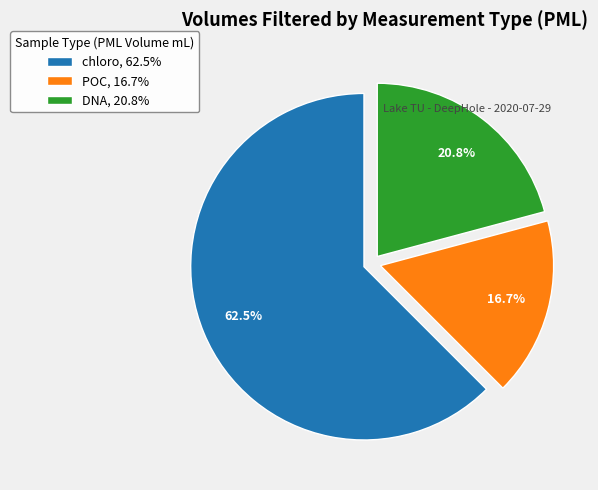

Is it true that POC is 26% of the pie?

False